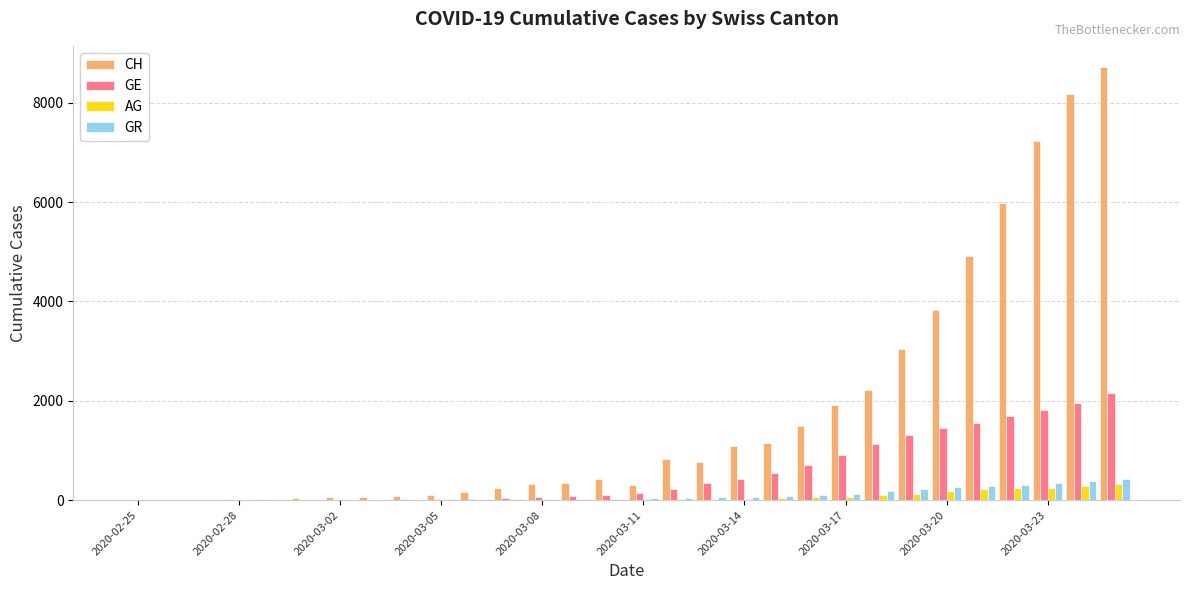

What is the maximum value for GE?

2159